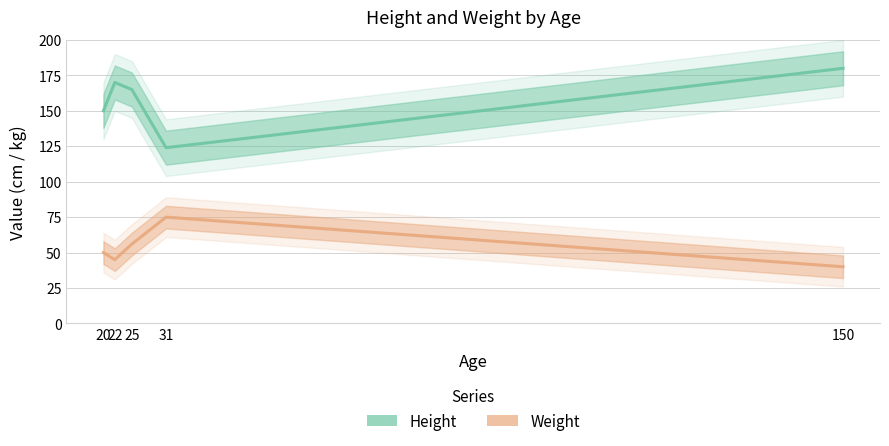

At which category is the sum across all series the highest?

25